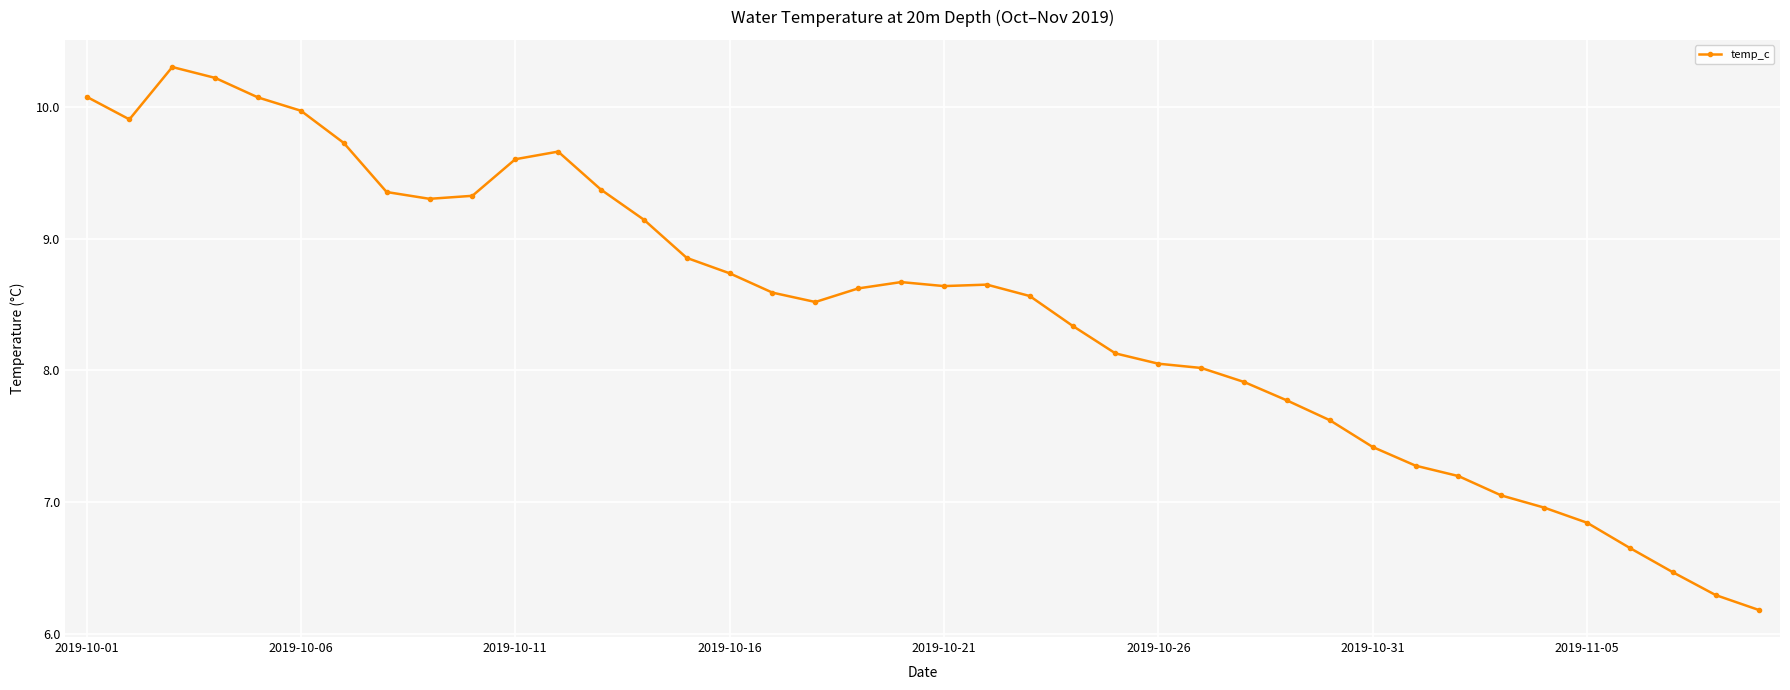

What is the sum of all values?

338.1